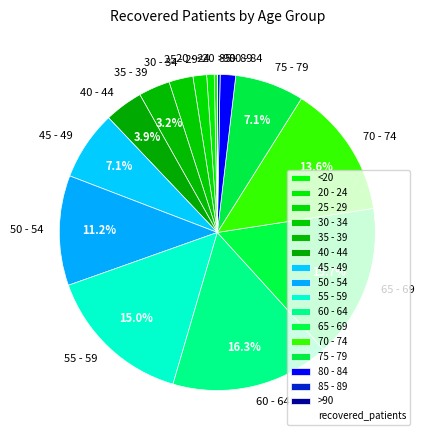

Is 45 - 49 the majority of the pie?

No